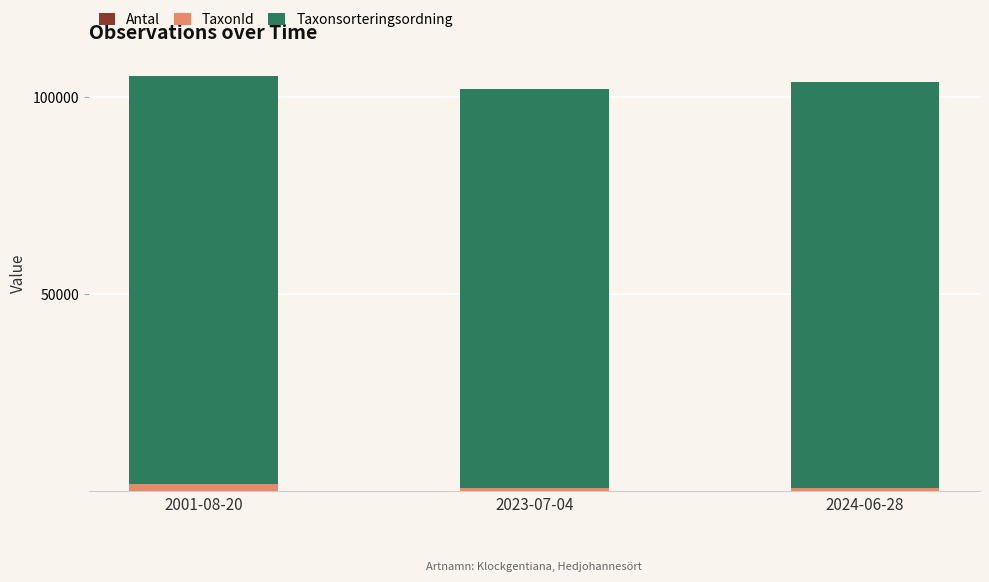

Is it true that Taxonsorteringsordning equals 25784 at 2001-08-20?

False